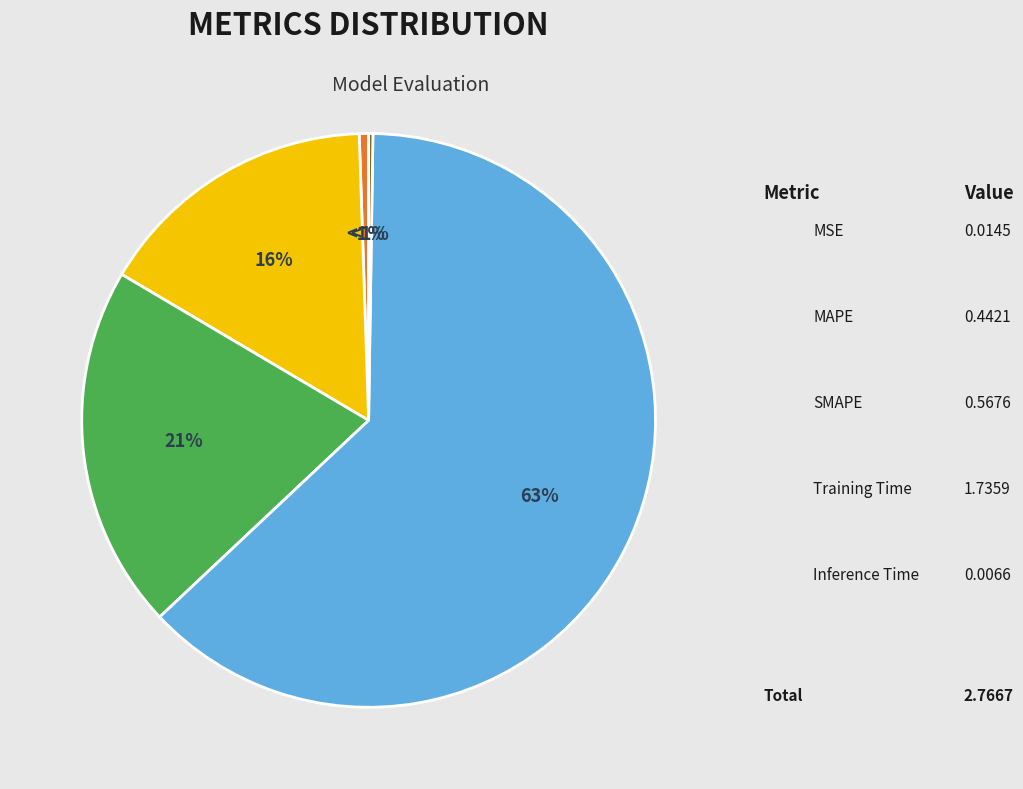

How many slices are in this pie chart?

5